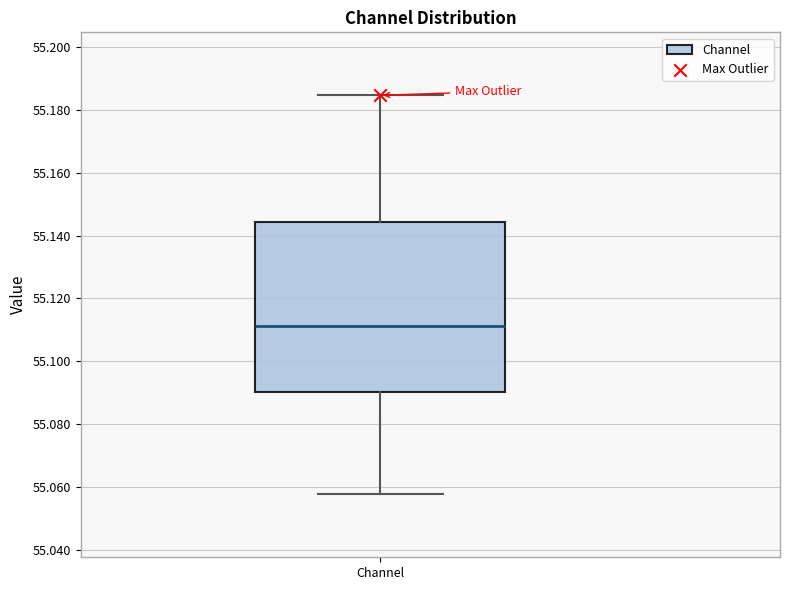

Transcribe this box plot: give where the median line is, the range the box spans, and where the two whiskers end, as read against the y-axis. The values are not printed on the chart, so give them approximately, as read against the axis.

median 55.112, box 55.090 to 55.144, whiskers 55.058 to 55.184